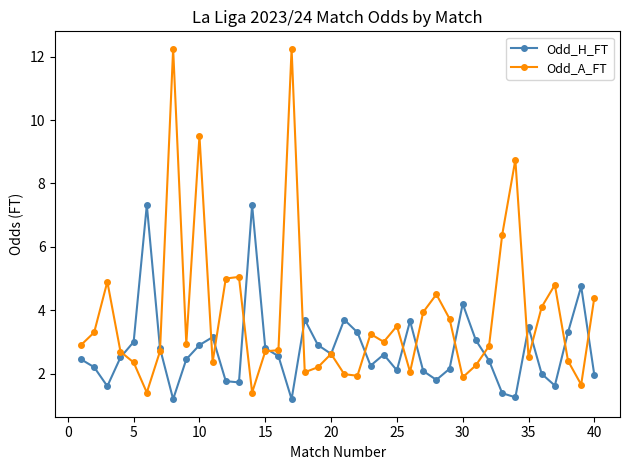

Which series has the largest range (max minus min)?

Odd_A_FT